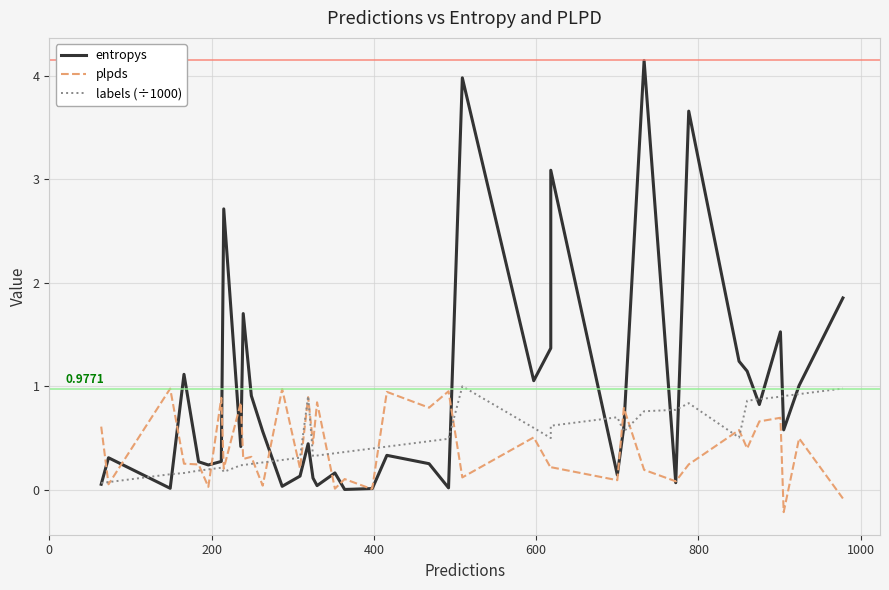

Which series has the largest range (max minus min)?

entropys